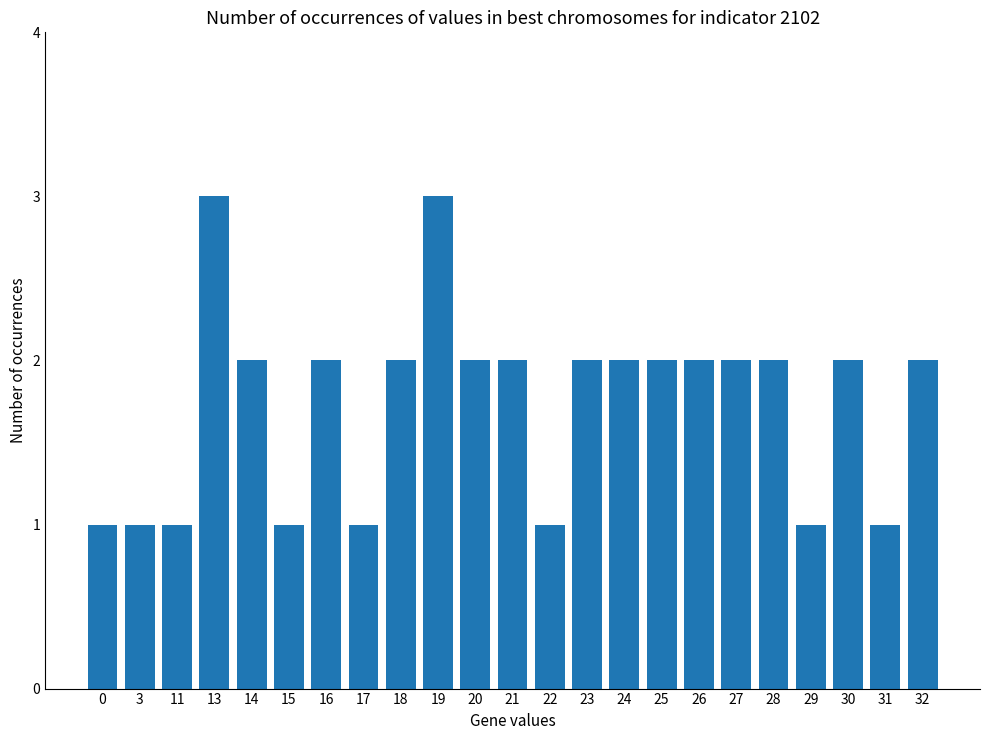

What is the change in value from 19 to 24?

-1